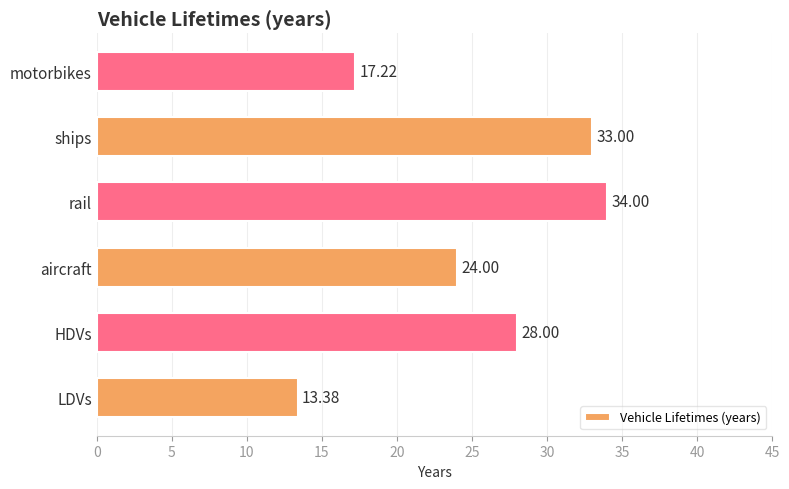

At which category does the chart reach its peak across all series?

rail